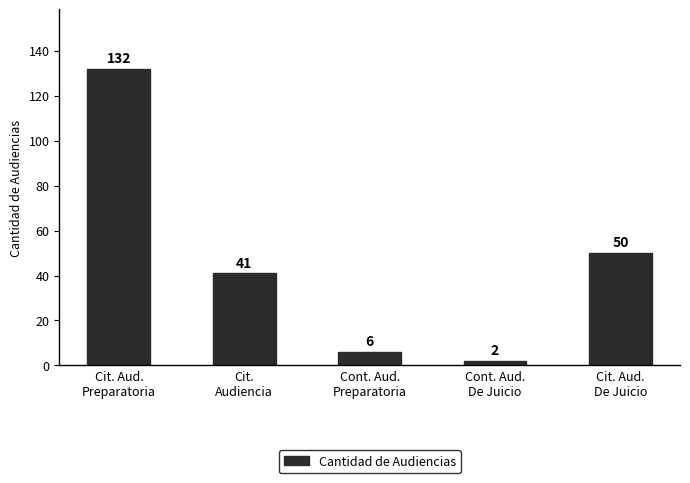

What position from the left is Cont. Aud.
De Juicio?

4